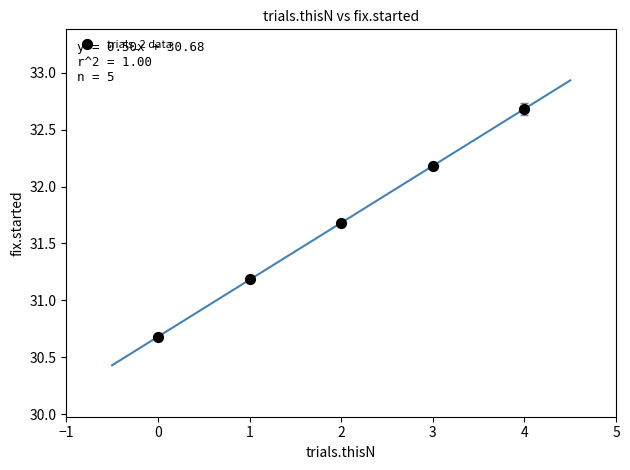

What Y value in the scatter plot is closest to 31?

31.2